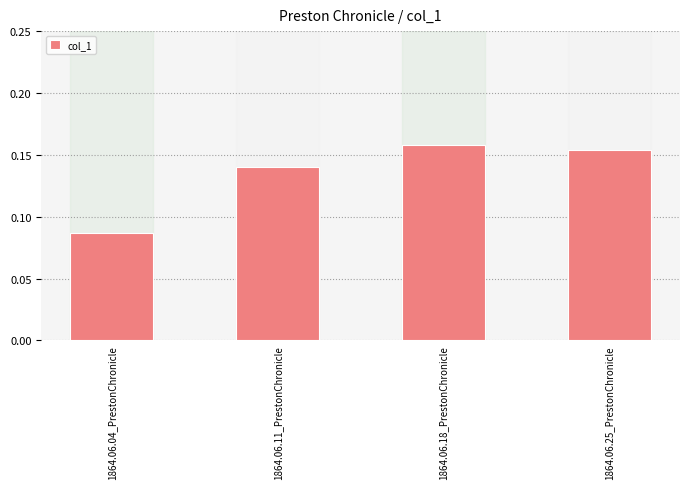

Does the chart contain stacked bars?

No